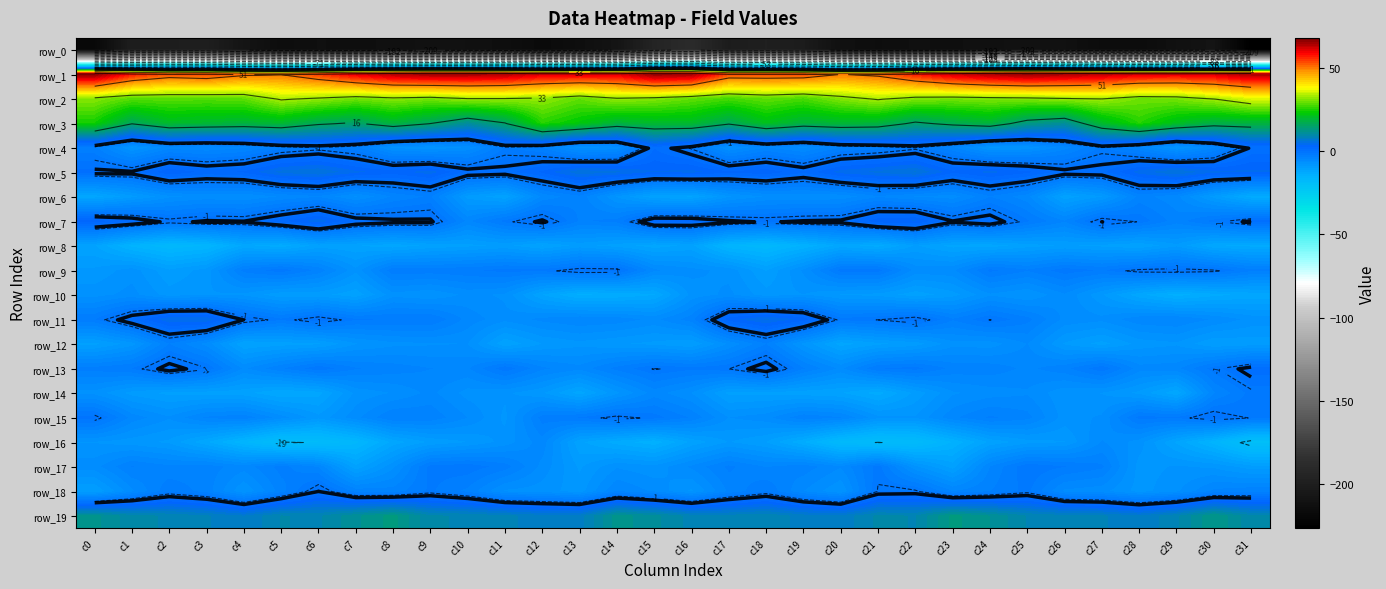

Reading left to right, transcribe all the data shown in this chart.

row_0: c0=-218.6	c1=-200.0	c2=-200.1	c3=-199.3	c4=-208.1	c5=-214.4	c6=-212.5	c7=-212.9	c8=-212.3	c9=-210.8	c10=-211.5	c11=-213.2	c12=-216.9	c13=-213.3	c14=-208.3	c15=-194.5	c16=-188.5	c17=-201.2	c18=-198.7	c19=-201.9	c20=-211.7	c21=-213.9	c22=-212.3	c23=-212.9	c24=-211.6	c25=-211.1	c26=-211.3	c27=-215.2	c28=-215.8	c29=-211.4	c30=-208.5	c31=-226.4
row_1: c0=68.0	c1=57.8	c2=53.7	c3=54.9	c4=51.5	c5=50.7	c6=55.2	c7=60.9	c8=64.8	c9=66.3	c10=66.0	c11=65.1	c12=61.8	c13=61.4	c14=61.3	c15=67.3	c16=66.3	c17=54.3	c18=54.3	c19=54.1	c20=50.4	c21=51.8	c22=57.6	c23=62.6	c24=65.4	c25=67.0	c26=65.5	c27=63.8	c28=61.7	c29=61.0	c30=61.8	c31=65.4
row_2: c0=31.2	c1=28.6	c2=28.7	c3=28.4	c4=29.0	c5=33.8	c6=32.3	c7=30.1	c8=31.5	c9=30.6	c10=32.6	c11=32.5	c12=31.9	c13=29.1	c14=32.2	c15=31.1	c16=29.2	c17=27.6	c18=29.1	c19=27.8	c20=31.1	c21=33.7	c22=31.2	c23=30.6	c24=31.1	c25=31.5	c26=32.4	c27=33.0	c28=29.9	c29=30.4	c30=33.2	c31=36.8
row_3: c0=24.2	c1=16.1	c2=20.3	c3=19.5	c4=18.8	c5=19.8	c6=16.6	c7=15.3	c8=19.0	c9=15.9	c10=11.2	c11=15.5	c12=25.6	c13=22.8	c14=18.8	c15=20.1	c16=20.1	c17=16.4	c18=21.2	c19=18.5	c20=19.5	c21=18.9	c22=15.0	c23=17.1	c24=18.9	c25=13.5	c26=11.4	c27=20.2	c28=25.6	c29=21.0	c30=18.0	c31=18.6
row_4: c0=-3.0	c1=-8.0	c2=-5.0	c3=-5.5	c4=-4.7	c5=-2.6	c6=-1.8	c7=-2.9	c8=-7.1	c9=-7.7	c10=-6.6	c11=-2.1	c12=-3.3	c13=-7.2	c14=-6.4	c15=1.2	c16=-1.4	c17=-6.9	c18=-4.4	c19=-5.8	c20=-3.4	c21=-2.8	c22=-1.6	c23=-4.2	c24=-8.1	c25=-7.6	c26=-5.0	c27=-1.9	c28=-4.4	c29=-8.0	c30=-4.6	c31=0.3
row_5: c0=0.5	c1=0.5	c2=3.5	c3=2.1	c4=2.7	c5=5.2	c6=5.9	c7=3.9	c8=3.1	c9=4.2	c10=1.1	c11=0.7	c12=2.7	c13=5.6	c14=5.0	c15=3.6	c16=4.1	c17=2.7	c18=3.3	c19=1.6	c20=4.2	c21=5.1	c22=6.0	c23=2.8	c24=4.0	c25=2.8	c26=0.7	c27=1.0	c28=4.2	c29=5.9	c30=3.9	c31=3.9
row_6: c0=-12.0	c1=-9.5	c2=-7.0	c3=-6.4	c4=-6.7	c5=-5.5	c6=-4.6	c7=-6.9	c8=-4.3	c9=-3.1	c10=-9.5	c11=-11.1	c12=-5.3	c13=-3.6	c14=-8.0	c15=-11.2	c16=-11.4	c17=-8.0	c18=-6.6	c19=-6.5	c20=-6.4	c21=-4.6	c22=-5.7	c23=-6.2	c24=-3.4	c25=-5.2	c26=-11.0	c27=-9.1	c28=-4.0	c29=-5.2	c30=-9.5	c31=-13.1
row_7: c0=3.1	c1=1.7	c2=-0.6	c3=0.3	c4=0.2	c5=2.1	c6=4.5	c7=1.3	c8=0.5	c9=0.4	c10=-4.8	c11=-1.7	c12=0.5	c13=-3.5	c14=-2.9	c15=2.0	c16=1.9	c17=0.4	c18=-0.2	c19=0.3	c20=0.5	c21=3.3	c22=3.9	c23=0.2	c24=1.3	c25=-2.0	c26=-4.3	c27=0.0	c28=-1.4	c29=-3.9	c30=-1.7	c31=0.5
row_8: c0=-11.2	c1=-15.2	c2=-16.9	c3=-15.9	c4=-12.3	c5=-13.2	c6=-10.8	c7=-11.3	c8=-12.1	c9=-11.1	c10=-10.6	c11=-9.9	c12=-11.4	c13=-9.7	c14=-10.8	c15=-12.0	c16=-11.0	c17=-15.7	c18=-16.8	c19=-14.7	c20=-12.0	c21=-13.1	c22=-10.1	c23=-11.8	c24=-12.0	c25=-10.7	c26=-10.0	c27=-10.5	c28=-11.3	c29=-9.4	c30=-12.4	c31=-12.9
row_9: c0=-8.8	c1=-7.3	c2=-10.0	c3=-8.5	c4=-2.8	c5=-1.5	c6=-3.6	c7=-7.6	c8=-2.5	c9=-2.6	c10=-2.3	c11=-1.7	c12=-1.8	c13=-0.3	c14=-0.5	c15=-5.3	c16=-6.3	c17=-7.2	c18=-10.3	c19=-6.5	c20=-1.7	c21=-1.6	c22=-6.0	c23=-5.9	c24=-1.8	c25=-3.1	c26=-1.5	c27=-2.2	c28=-0.7	c29=-0.5	c30=-0.9	c31=-2.9
row_10: c0=-7.2	c1=-6.3	c2=-8.5	c3=-8.0	c4=-8.2	c5=-9.9	c6=-9.8	c7=-11.0	c8=-7.2	c9=-7.8	c10=-6.4	c11=-7.0	c12=-11.4	c13=-13.9	c14=-13.5	c15=-12.6	c16=-7.5	c17=-6.4	c18=-8.6	c19=-7.9	c20=-9.2	c21=-9.5	c22=-10.9	c23=-9.6	c24=-7.0	c25=-7.9	c26=-5.8	c27=-8.9	c28=-12.2	c29=-14.2	c30=-12.9	c31=-12.1
row_11: c0=-2.2	c1=1.4	c2=4.7	c3=4.7	c4=-0.0	c5=-2.0	c6=-0.1	c7=-2.0	c8=-2.2	c9=-2.1	c10=-4.9	c11=-6.4	c12=-5.2	c13=-4.6	c14=-4.9	c15=-6.0	c16=-3.8	c17=3.2	c18=5.0	c19=3.3	c20=-1.8	c21=-1.2	c22=-0.1	c23=-3.2	c24=-1.2	c25=-2.9	c26=-5.9	c27=-6.4	c28=-4.8	c29=-4.5	c30=-5.7	c31=-7.2
row_12: c0=-10.6	c1=-8.5	c2=-3.3	c3=-6.0	c4=-11.4	c5=-10.8	c6=-10.4	c7=-8.0	c8=-7.1	c9=-6.9	c10=-6.7	c11=-11.2	c12=-9.0	c13=-8.3	c14=-8.9	c15=-9.4	c16=-10.1	c17=-6.6	c18=-3.4	c19=-8.2	c20=-11.9	c21=-10.5	c22=-9.7	c23=-7.1	c24=-7.4	c25=-5.6	c26=-9.2	c27=-10.7	c28=-8.6	c29=-8.1	c30=-10.1	c31=-9.7
row_13: c0=-2.8	c1=-2.1	c2=0.9	c3=-1.1	c4=-5.9	c5=-3.4	c6=-1.3	c7=-3.2	c8=-3.8	c9=-4.4	c10=-4.6	c11=-1.3	c12=-4.2	c13=-5.2	c14=-2.9	c15=-1.2	c16=-1.8	c17=-1.3	c18=1.2	c19=-3.2	c20=-5.9	c21=-2.2	c22=-1.7	c23=-3.7	c24=-3.7	c25=-4.7	c26=-3.7	c27=-1.3	c28=-5.1	c29=-4.8	c30=-1.5	c31=0.8
row_14: c0=-7.2	c1=-9.5	c2=-10.6	c3=-10.7	c4=-11.0	c5=-12.5	c6=-11.9	c7=-7.6	c8=-6.7	c9=-5.2	c10=-7.2	c11=-7.7	c12=-8.9	c13=-12.0	c14=-8.2	c15=-5.0	c16=-6.8	c17=-10.6	c18=-10.5	c19=-10.9	c20=-11.3	c21=-13.1	c22=-9.9	c23=-6.9	c24=-6.2	c25=-5.8	c26=-7.6	c27=-8.0	c28=-9.4	c29=-12.3	c30=-4.6	c31=-1.7
row_15: c0=-0.5	c1=-4.9	c2=-6.6	c3=-4.2	c4=-3.6	c5=-6.2	c6=-8.7	c7=-6.0	c8=-3.3	c9=-3.6	c10=-5.6	c11=-8.2	c12=-2.7	c13=-2.1	c14=-0.7	c15=-1.6	c16=-3.5	c17=-6.8	c18=-6.0	c19=-3.5	c20=-4.4	c21=-7.6	c22=-7.8	c23=-4.7	c24=-3.1	c25=-4.0	c26=-7.3	c27=-6.6	c28=-1.7	c29=-2.0	c30=-0.0	c31=-1.4
row_16: c0=-8.0	c1=-8.5	c2=-9.3	c3=-12.3	c4=-15.8	c5=-18.8	c6=-18.4	c7=-16.4	c8=-12.1	c9=-10.0	c10=-9.1	c11=-7.4	c12=-4.9	c13=-11.1	c14=-13.1	c15=-14.5	c16=-11.1	c17=-9.0	c18=-10.2	c19=-13.6	c20=-17.4	c21=-18.7	c22=-17.9	c23=-14.7	c24=-11.1	c25=-9.5	c26=-9.1	c27=-5.5	c28=-7.3	c29=-11.6	c30=-15.4	c31=-20.0
row_17: c0=-6.1	c1=-3.2	c2=-4.2	c3=-3.9	c4=-5.1	c5=-2.9	c6=-4.6	c7=-11.1	c8=-7.0	c9=-1.7	c10=-1.4	c11=-2.7	c12=-6.0	c13=-9.3	c14=-6.9	c15=-7.6	c16=-5.4	c17=-3.0	c18=-4.5	c19=-3.8	c20=-5.5	c21=-1.6	c22=-7.7	c23=-10.7	c24=-4.4	c25=-1.3	c26=-2.1	c27=-3.0	c28=-8.4	c29=-7.8	c30=-8.2	c31=-9.8
row_18: c0=-10.2	c1=-5.9	c2=-2.4	c3=-3.8	c4=-7.9	c5=-3.9	c6=0.1	c7=-3.7	c8=-3.9	c9=-1.9	c10=-3.6	c11=-7.0	c12=-7.3	c13=-8.5	c14=-4.4	c15=-5.8	c16=-8.2	c17=-4.2	c18=-2.2	c19=-5.6	c20=-7.9	c21=-1.1	c22=-0.9	c23=-4.5	c24=-3.3	c25=-1.8	c26=-5.9	c27=-6.4	c28=-8.4	c29=-7.0	c30=-4.1	c31=-3.5
row_19: c0=12.1	c1=9.8	c2=9.2	c3=8.3	c4=7.0	c5=9.4	c6=9.1	c7=11.4	c8=13.3	c9=9.5	c10=9.2	c11=8.5	c12=7.5	c13=7.6	c14=12.3	c15=10.9	c16=8.9	c17=8.7	c18=9.2	c19=7.7	c20=7.4	c21=9.6	c22=9.3	c23=13.1	c24=11.6	c25=9.3	c26=8.6	c27=8.4	c28=7.1	c29=9.1	c30=12.8	c31=9.6